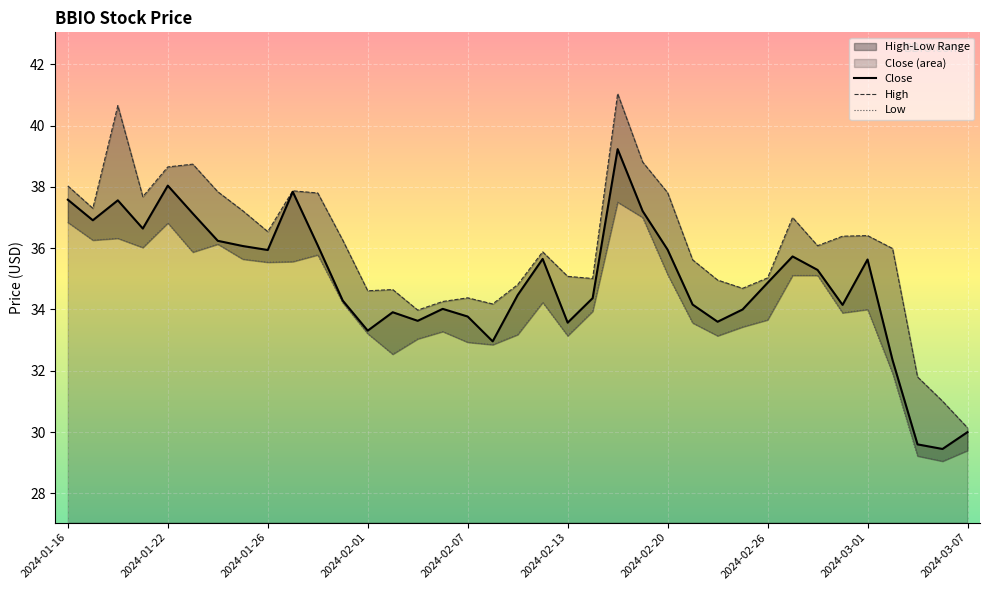

Where is the first local minimum for High?

2024-01-17